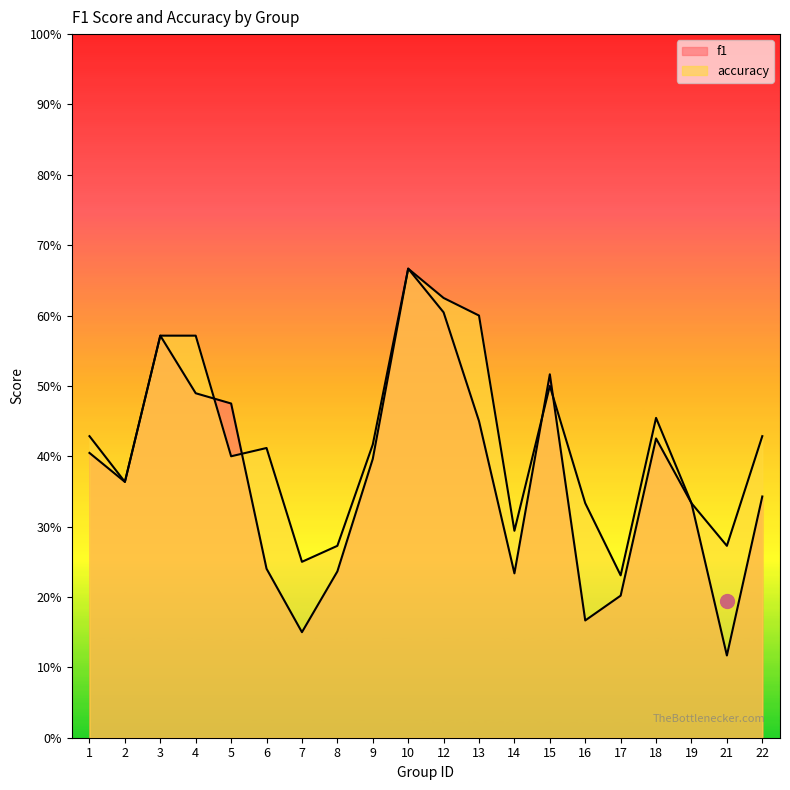

List the series in order of their overall mean, lowest first.

f1, accuracy